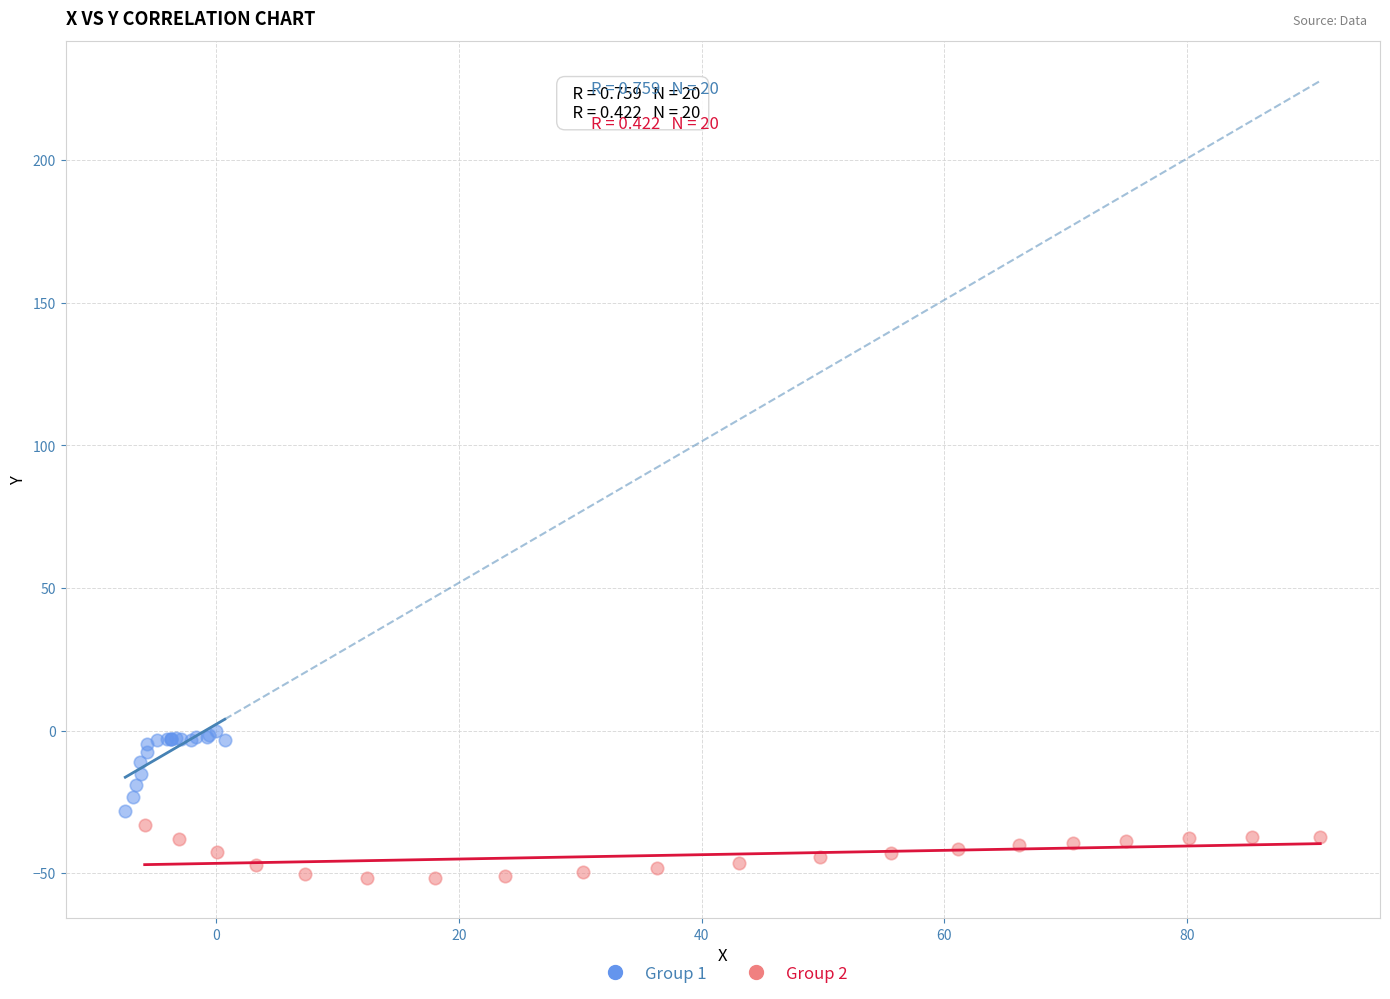

Which series contains the highest Y value?

Group 1